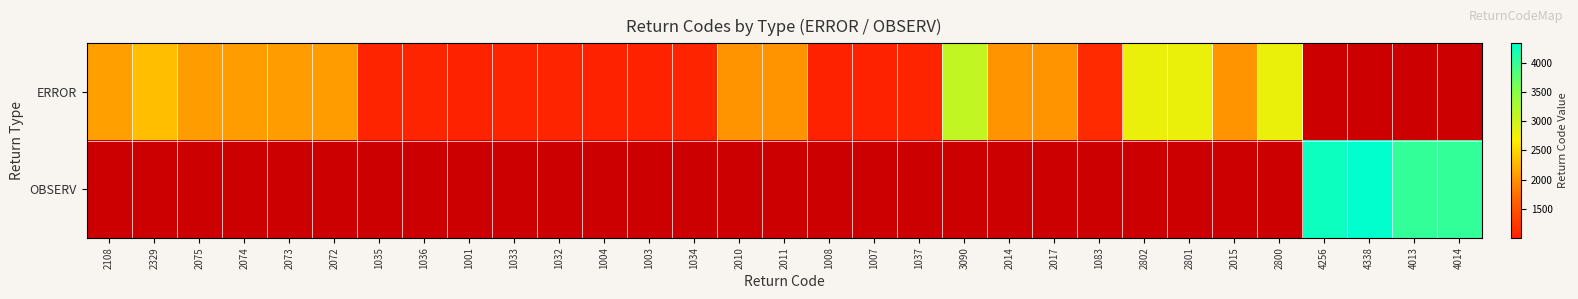

True or false: ERROR has a value of 2072.0 at 2072.

True